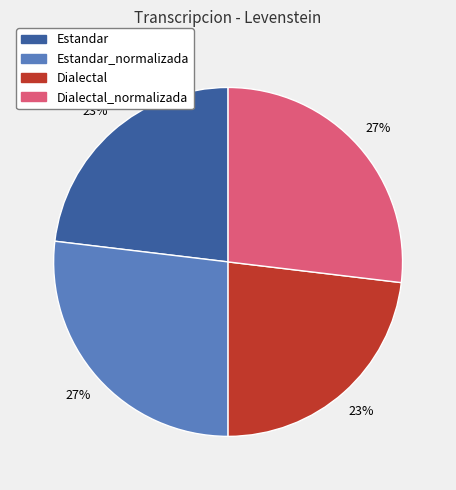

Is there any slice that represents more than half of the pie?

No